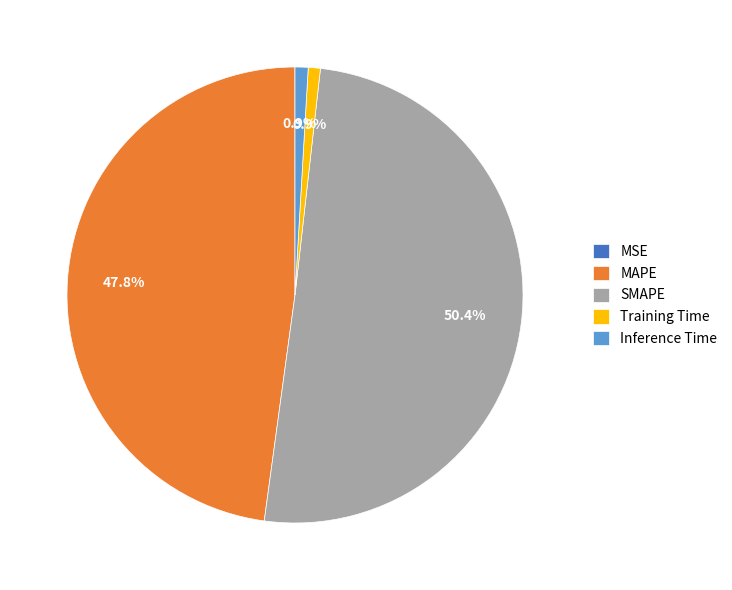

How much of the chart is everything except Inference Time?

99.1%